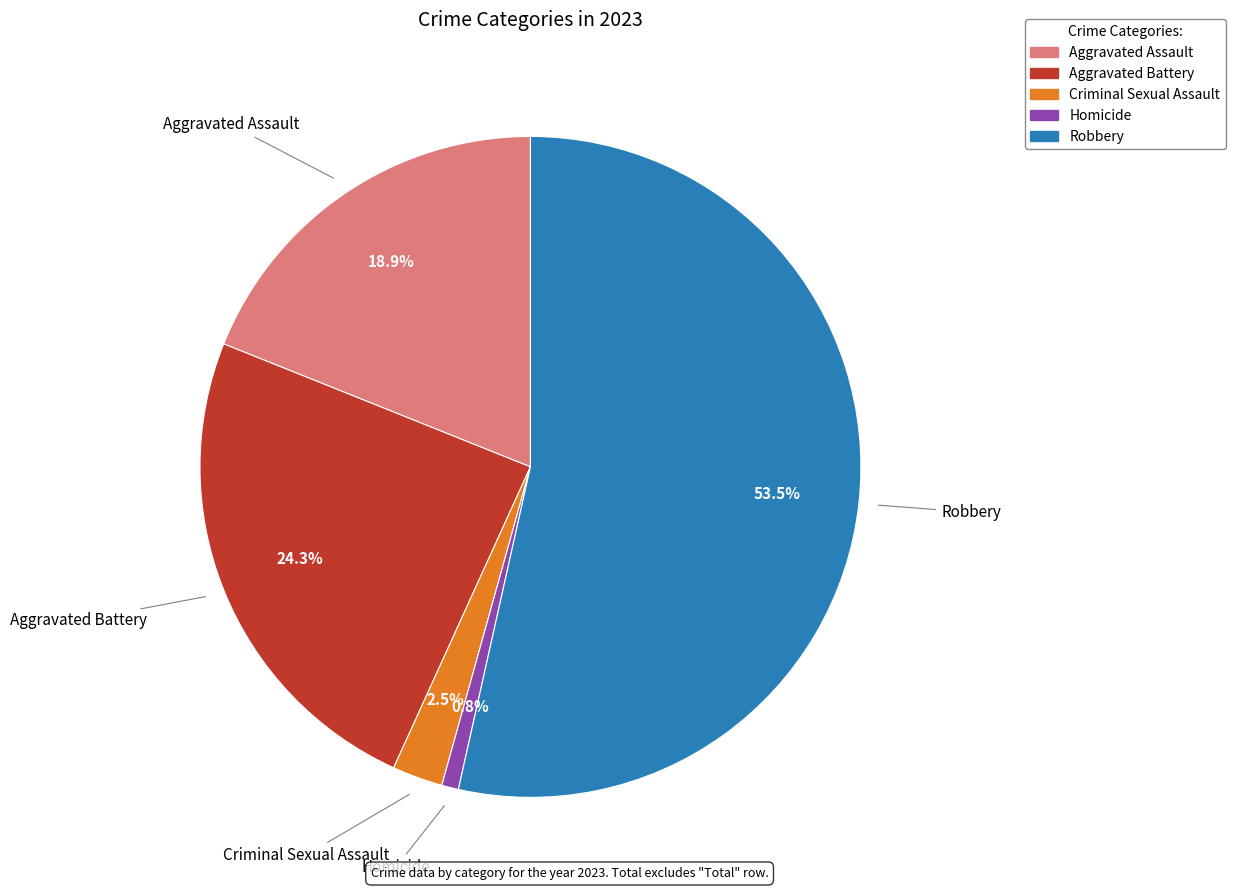

To the nearest percent, what is the combined percentage of Aggravated Assault and Aggravated Battery?

43%